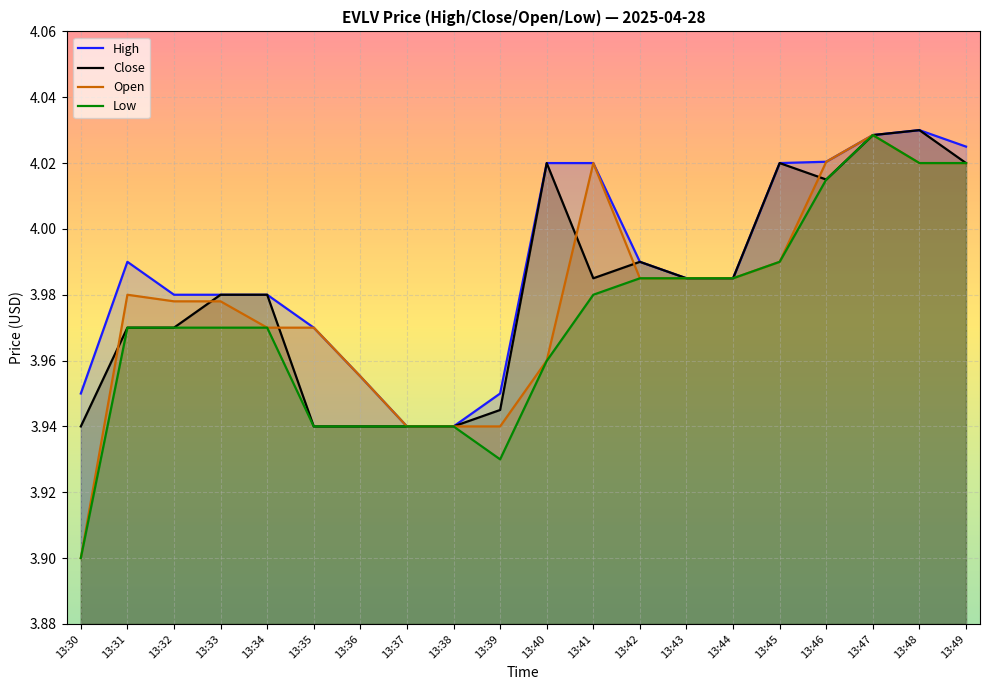

What are all the series names shown in the legend?

High, Close, Open, Low